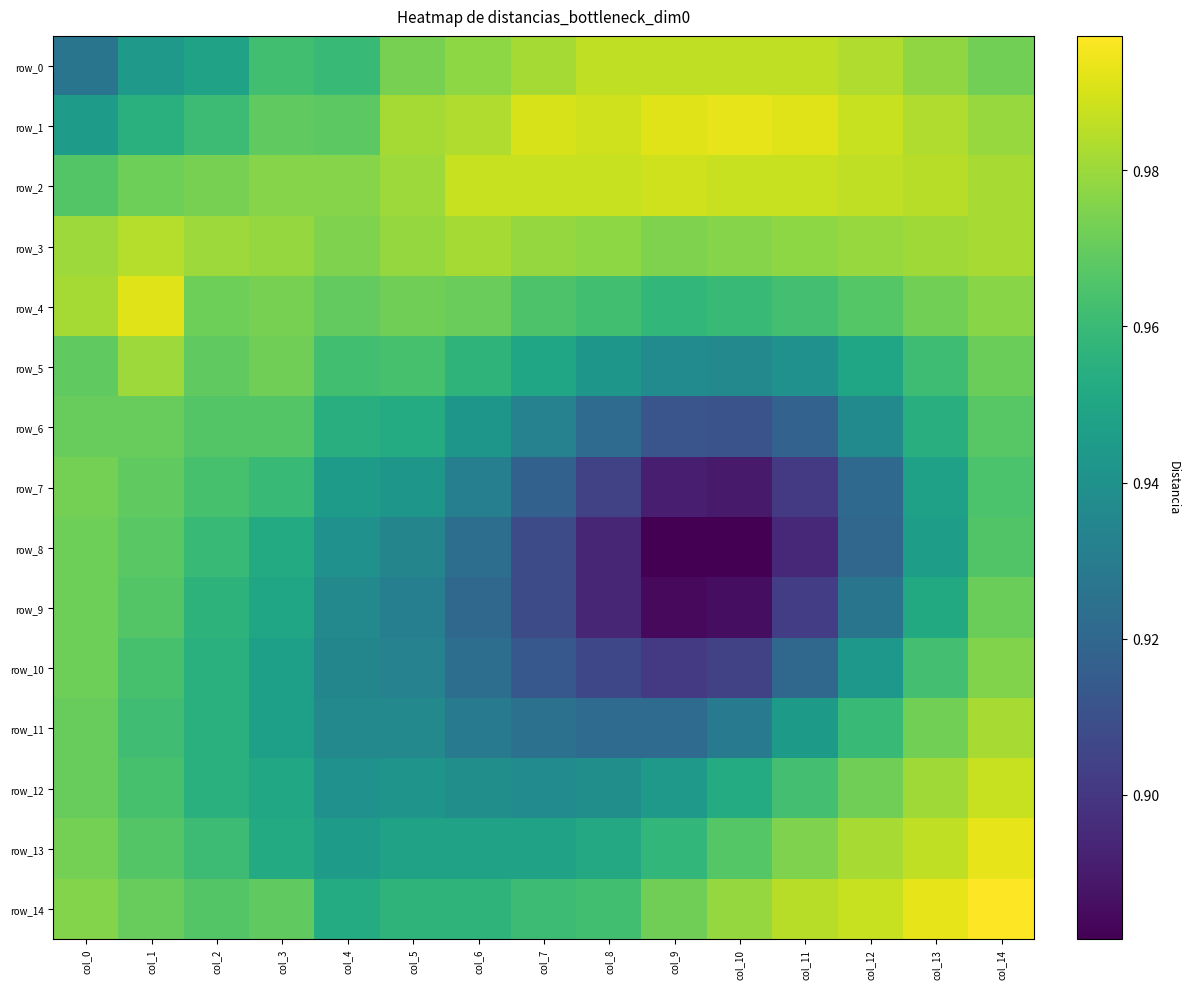

What is the approximate value of row_1 at col_5?

1.0